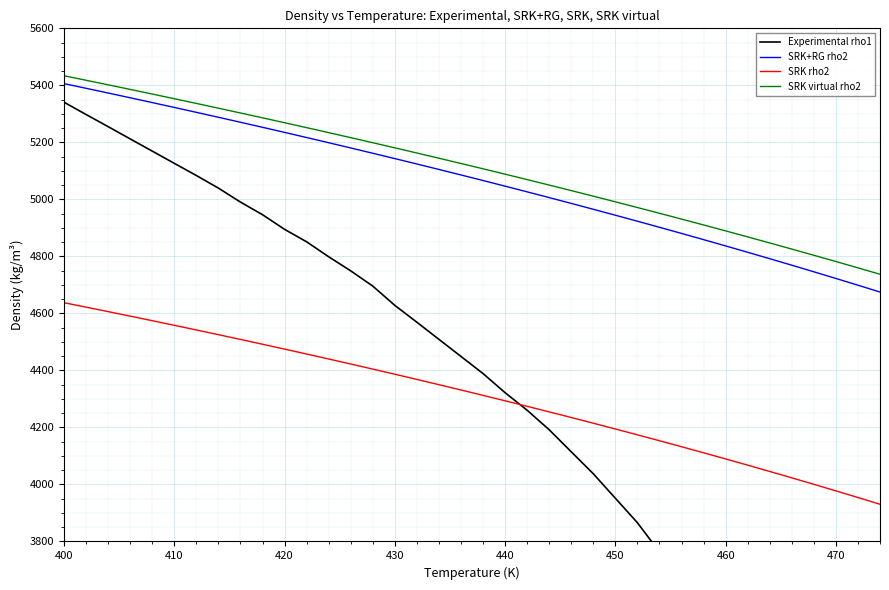

Read the SRK rho2 value at 420.

4474.7